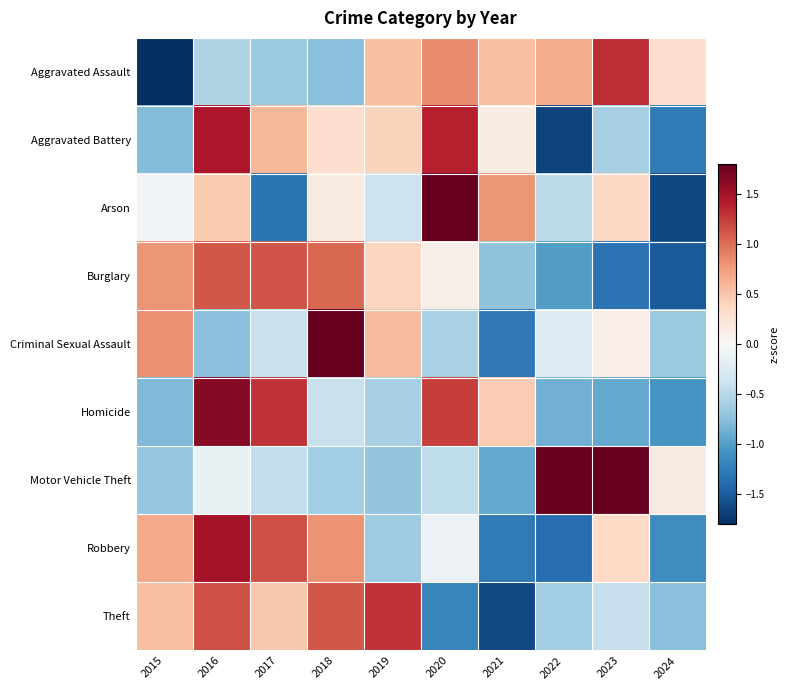

At which category does the chart reach its peak across all series?

2018